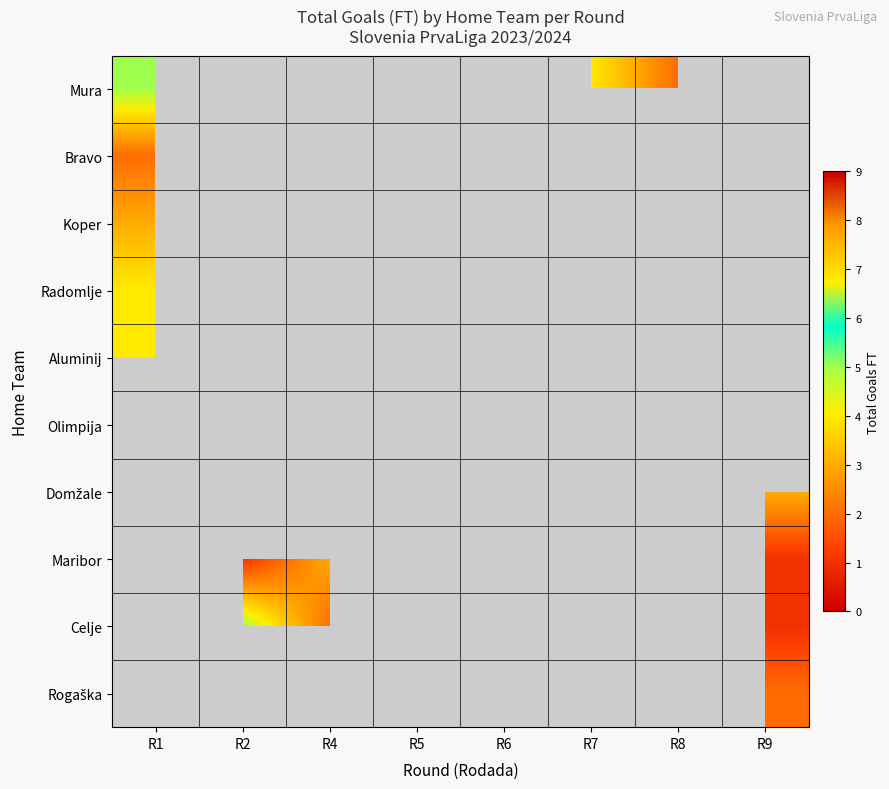

What is the total value across all series at R1?

13